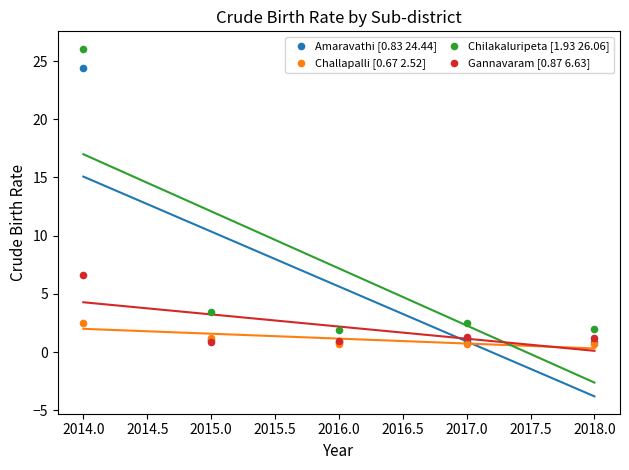

Across all series, what Y value is closest to 13?

6.6